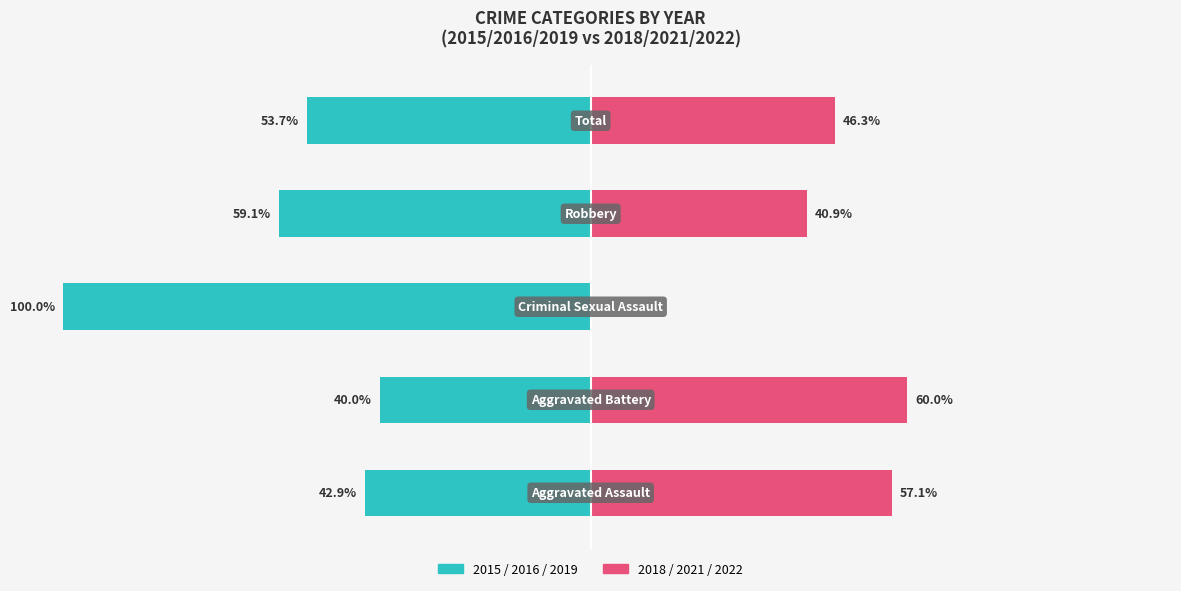

How many categories are shown in the chart?

5